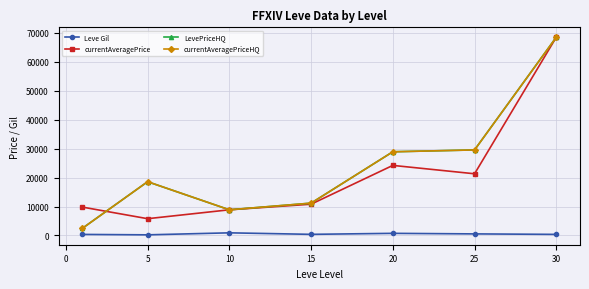

How many interior local peaks does the LevePriceHQ series have?

1